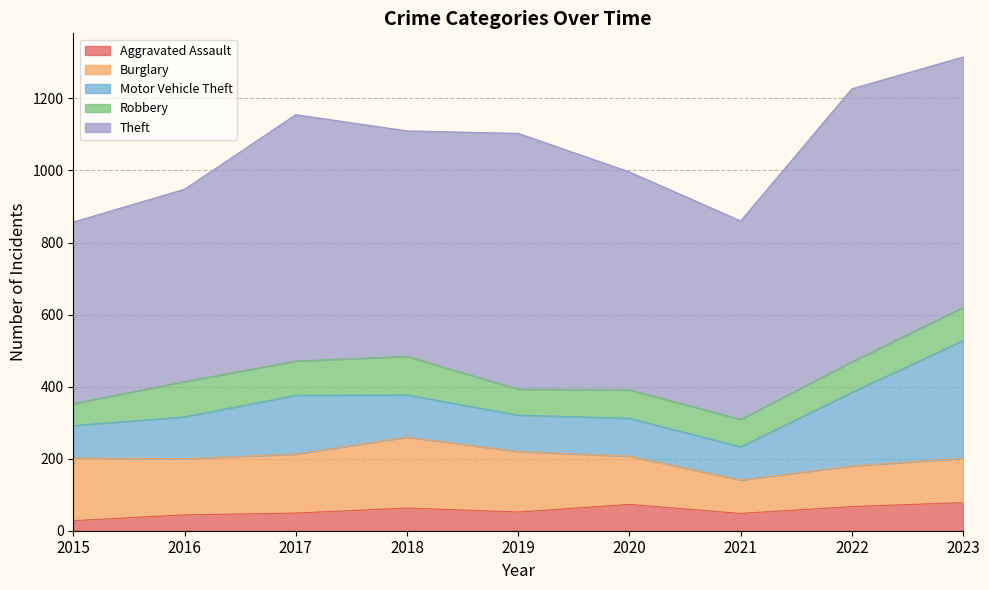

Which category has the highest value across all series?

2022